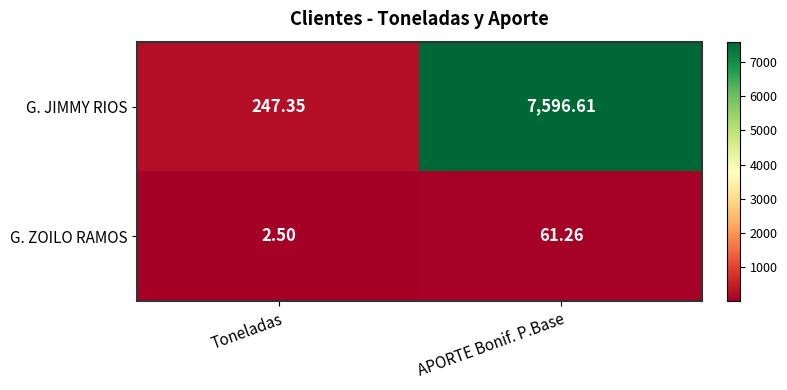

Where does the G. JIMMY RIOS series first go above 7596?

APORTE Bonif. P.Base